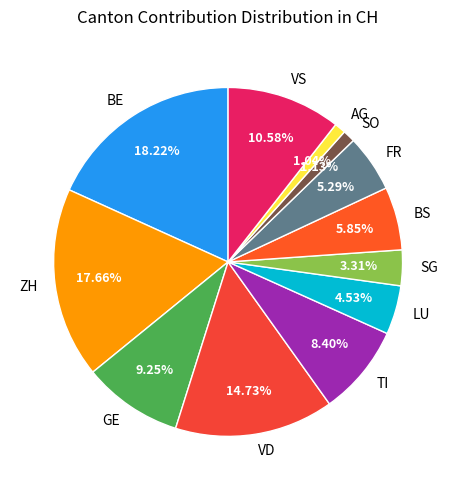

Do ZH and GE together represent more than half of the pie?

No